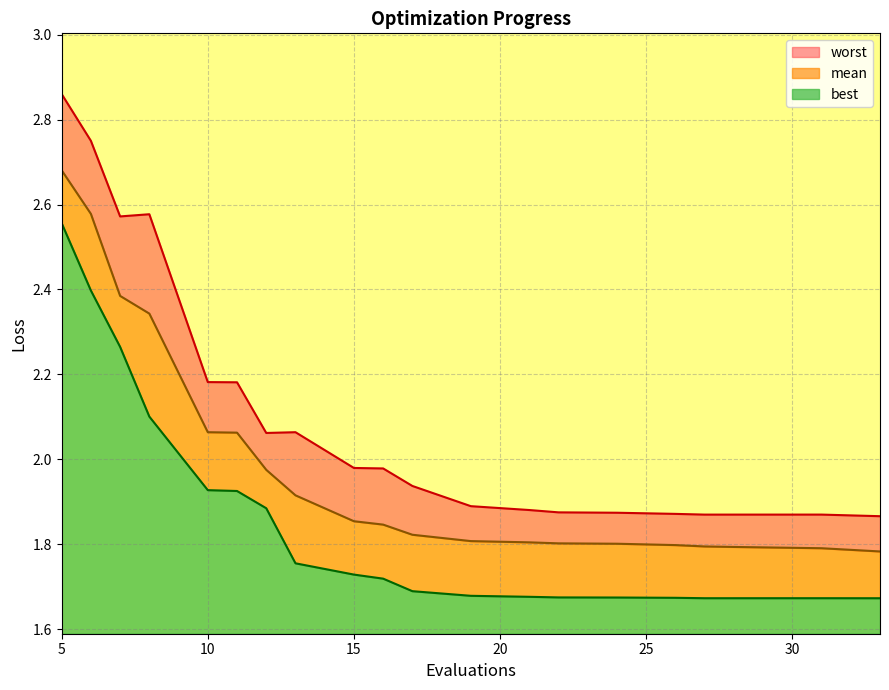

What is the difference between the second highest and minimum values in the best series?

0.7